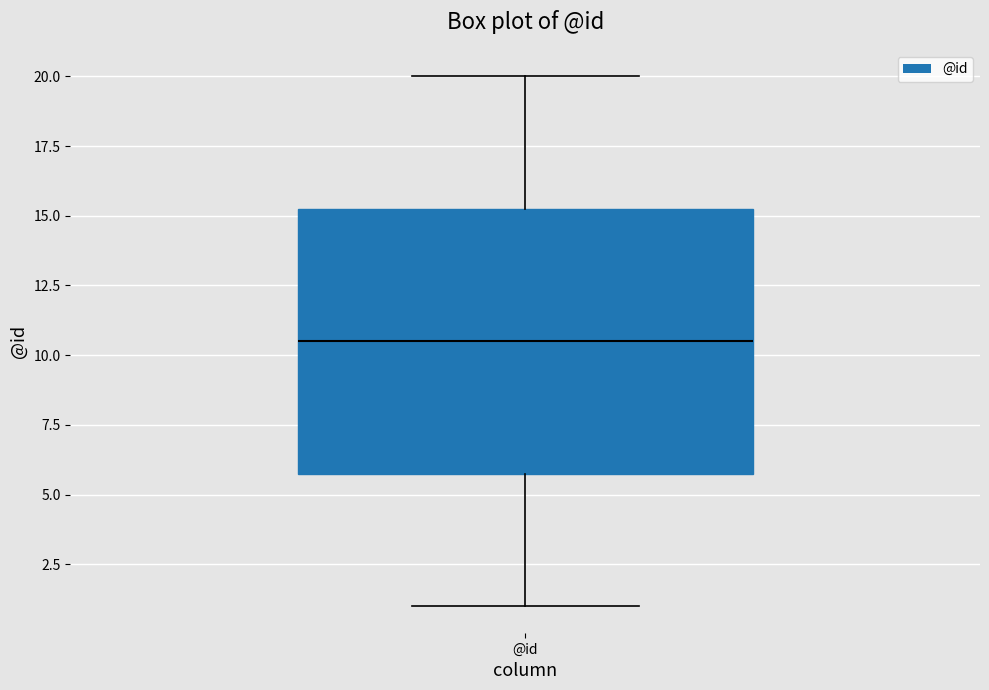

Transcribe this box plot: give where the median line is, the range the box spans, and where the two whiskers end, as read against the y-axis. The values are not printed on the chart, so give them approximately, as read against the axis.

median 10.5, box 6.0 to 15.5, whiskers 1.0 to 20.0